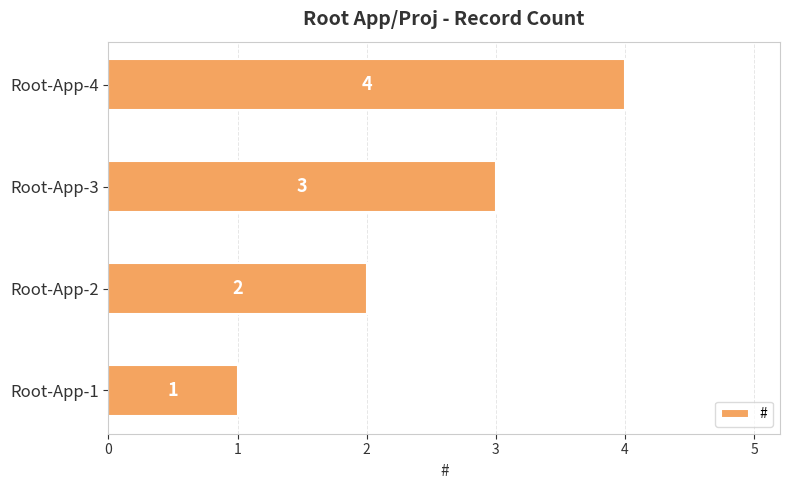

Between Root-App-4 and Root-App-2, which is larger?

Root-App-4